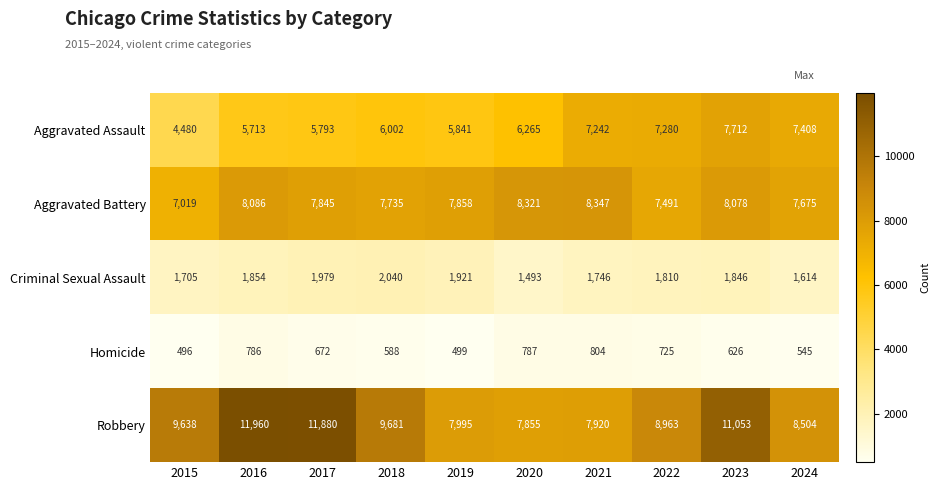

Is it true that Aggravated Battery equals 7675 at 2024?

True